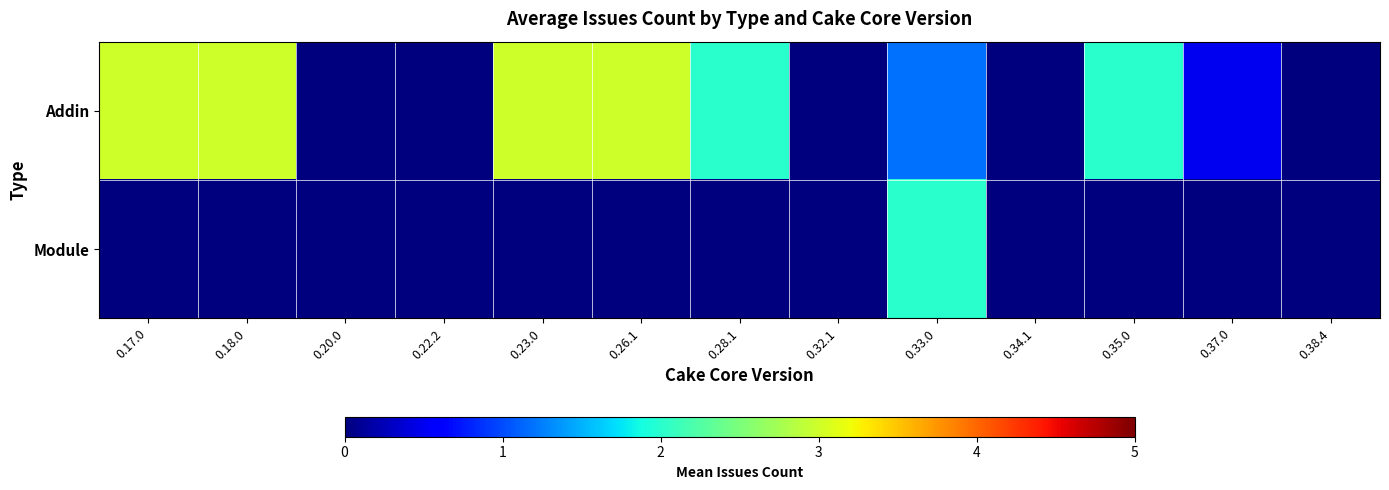

Reading left to right, list all the values displayed in this chart.

Addin: 0.17.0=3.0	0.18.0=3.0	0.20.0=0.0	0.22.2=0.0	0.23.0=3.0	0.26.1=3.0	0.28.1=2.0	0.32.1=0.0	0.33.0=1.2	0.34.1=0.0	0.35.0=2.0	0.37.0=0.5	0.38.4=0.0
Module: 0.17.0=0.0	0.18.0=0.0	0.20.0=0.0	0.22.2=0.0	0.23.0=0.0	0.26.1=0.0	0.28.1=0.0	0.32.1=0.0	0.33.0=2.0	0.34.1=0.0	0.35.0=0.0	0.37.0=0.0	0.38.4=0.0